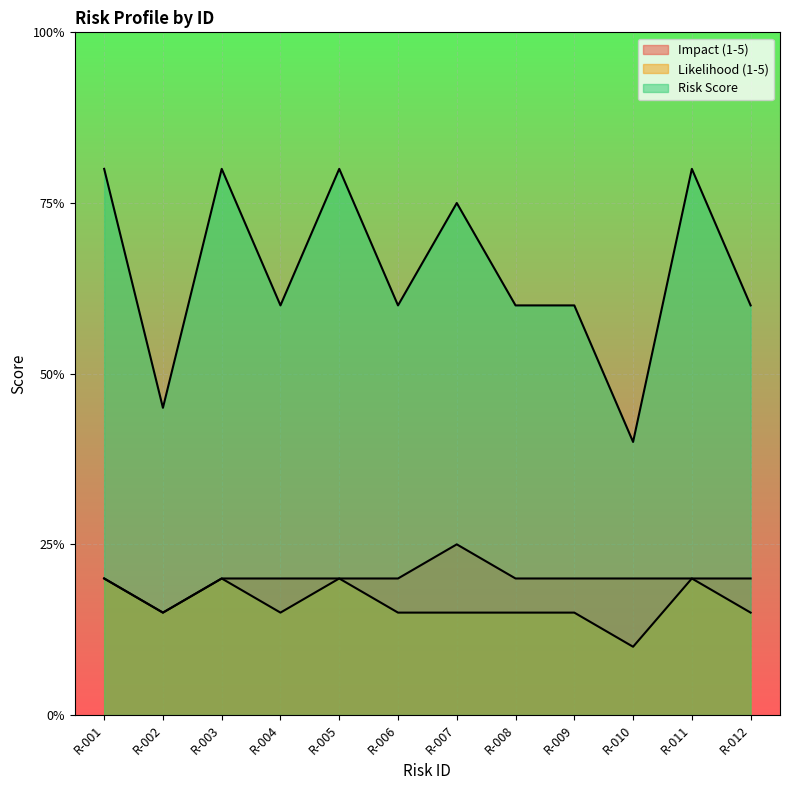

How many lines are shown in the chart?

3